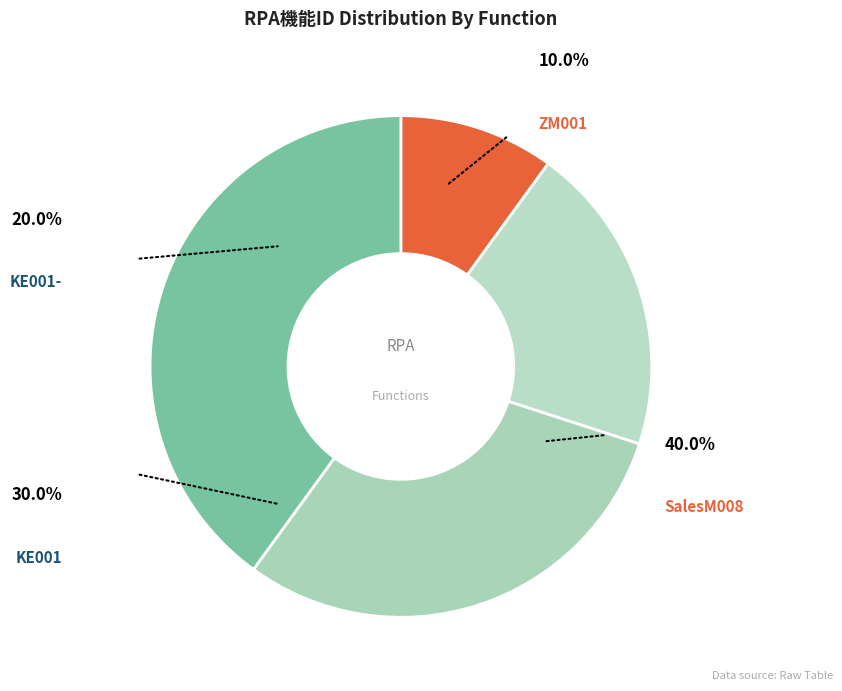

Is ZM001 the majority of the pie?

No